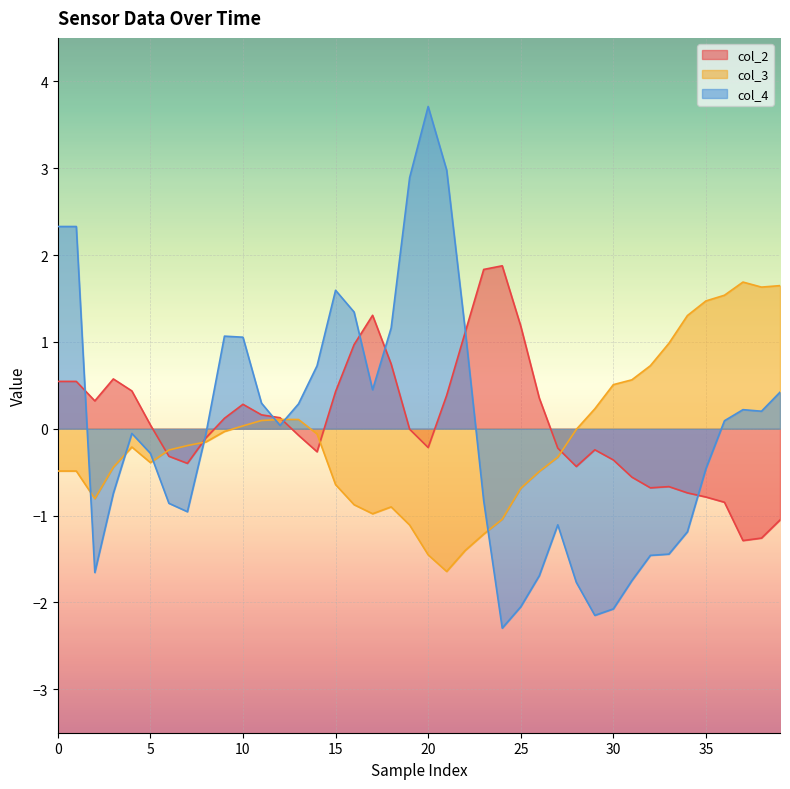

How many lines are shown in the chart?

3